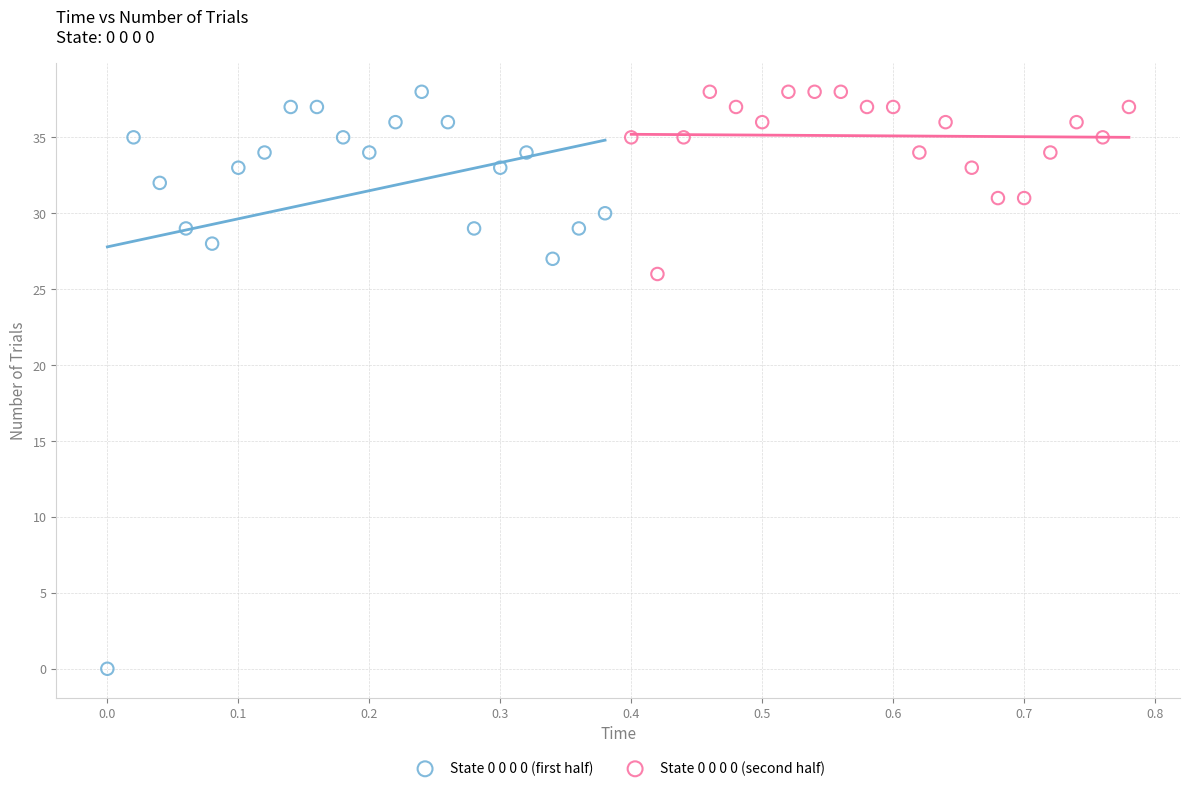

Which series has the widest spread of Y values?

State 0 0 0 0 (first half)